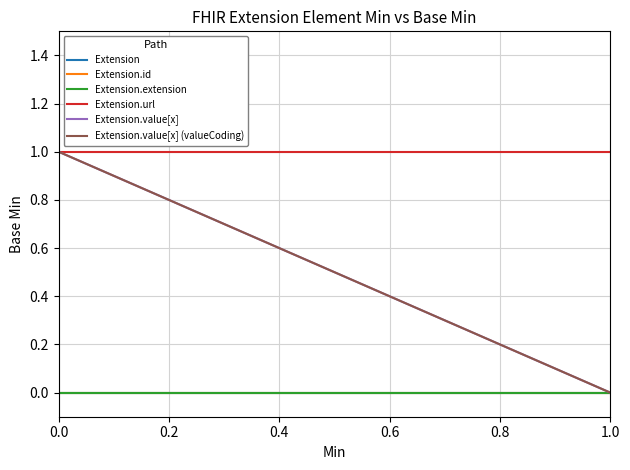

Reading left to right, what are all the values shown in this chart?

Extension: 0	0
Extension.id: 0	0
Extension.extension: 0	0
Extension.url: 1	1
Extension.value[x]: 1	0
Extension.value[x] (valueCoding): 1	0